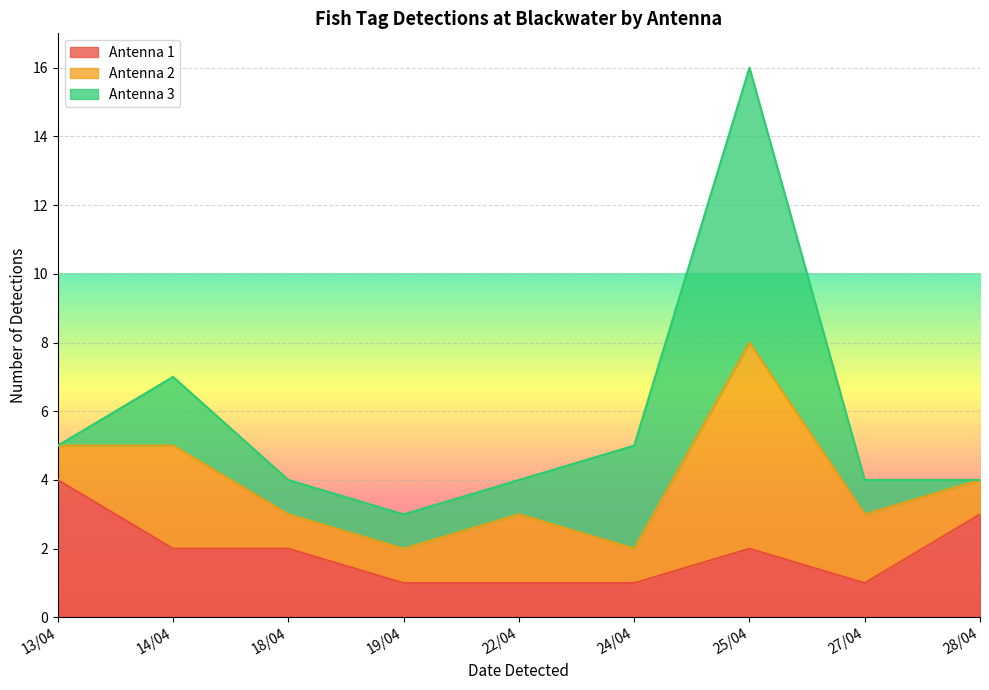

Which has a higher value, 13/04 or 14/04?

13/04